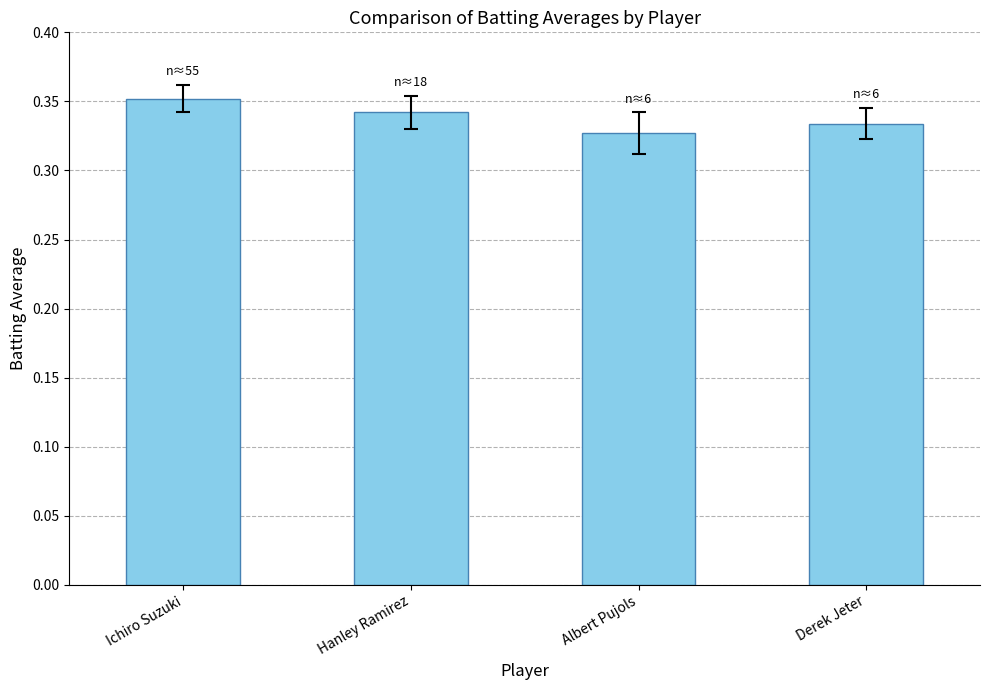

How many series are shown in this chart?

1